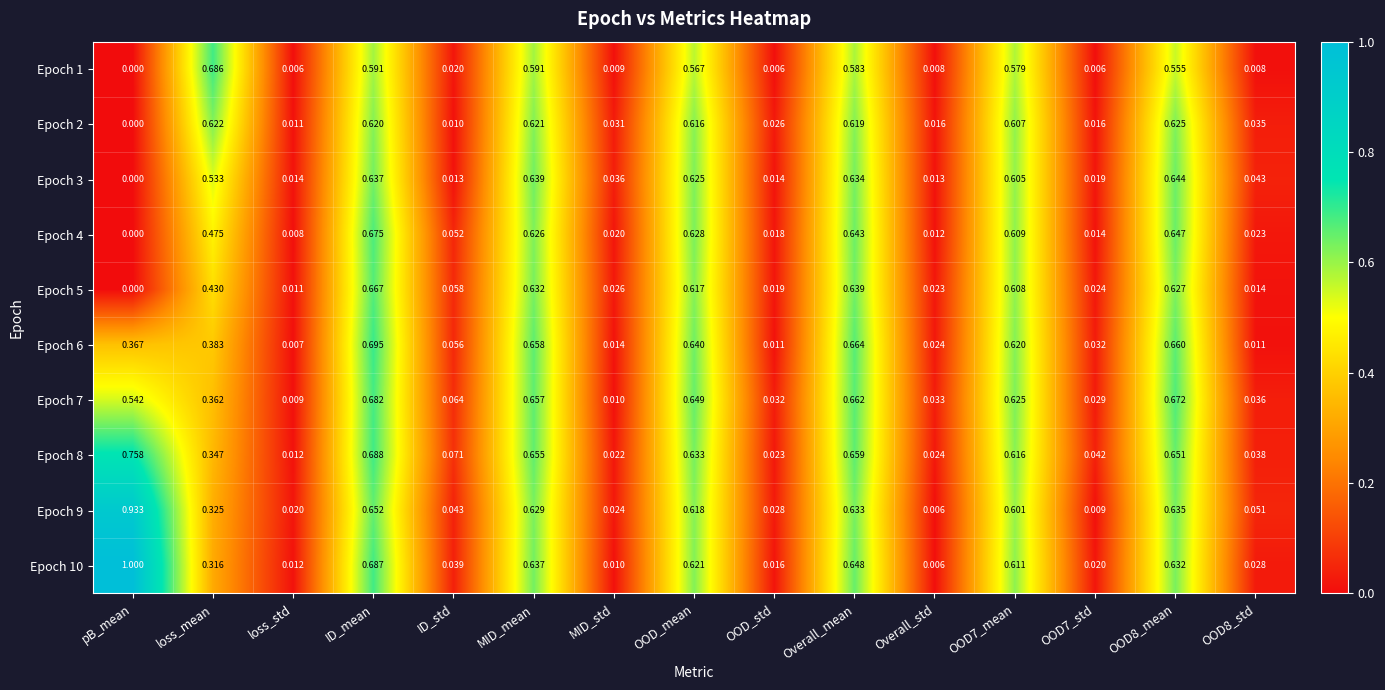

What is the total value across all series at OOD7_mean?

6.1